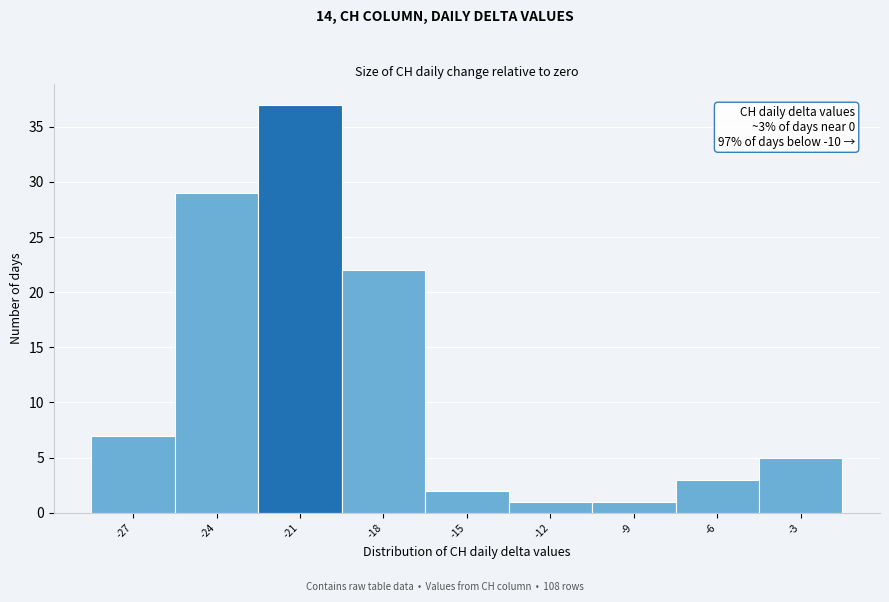

Reading left to right, extract all data points from this chart.

-27=7	-24=29	-21=37	-18=22	-15=2	-12=1	-9=1	-6=3	-3=5